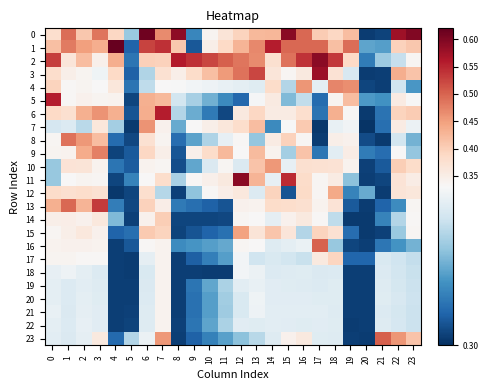

At which category does the chart reach its peak across all series?

4